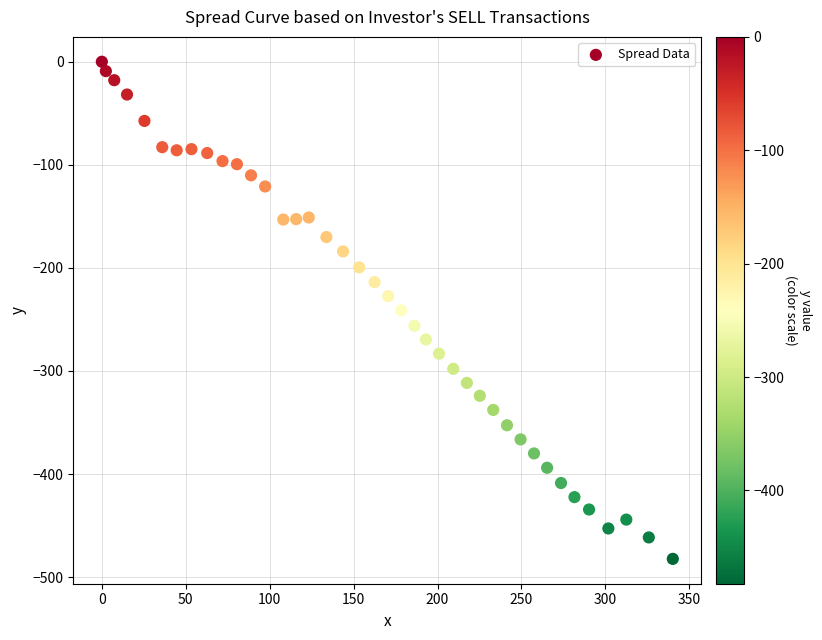

What is the range of X values (max minus min)?

340.2